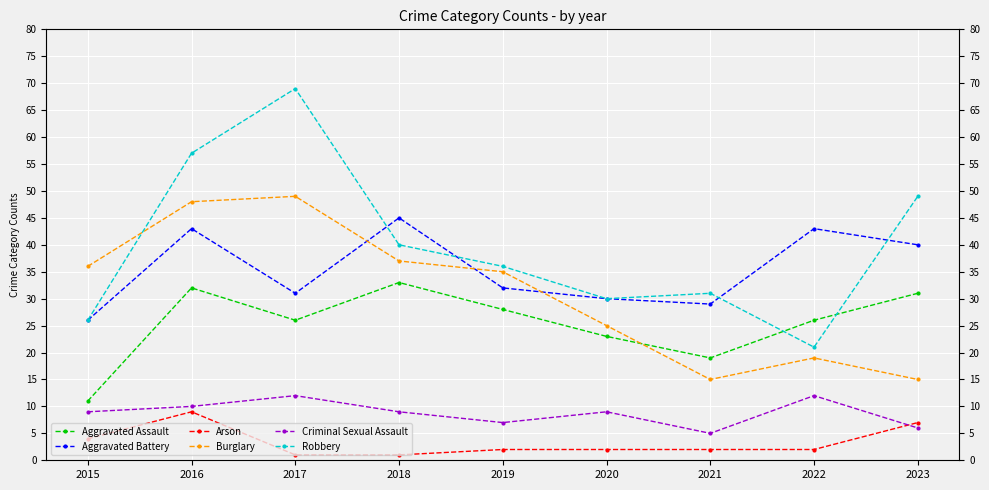

Where is the first local maximum for Aggravated Assault?

2016